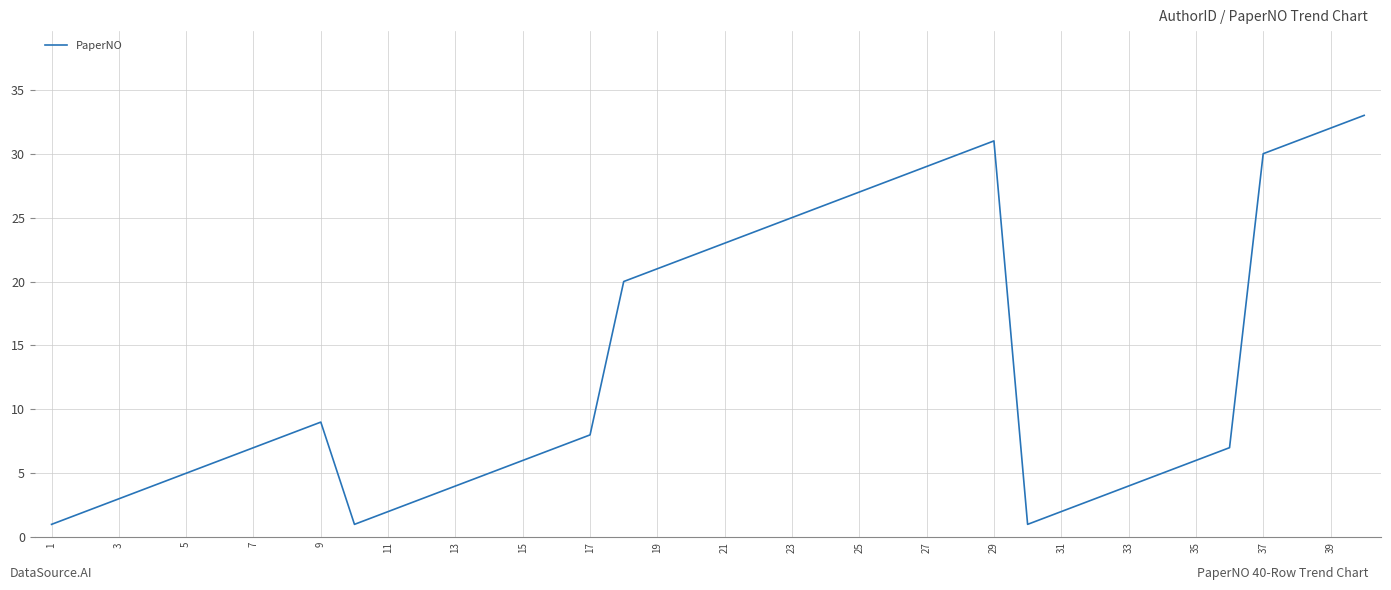

What is the difference between the maximum and minimum values?

32